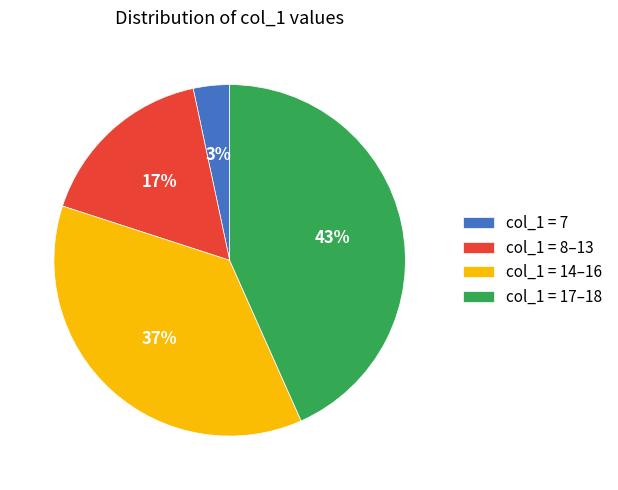

True or false: col_1 = 8–13 accounts for 17% of the total.

True